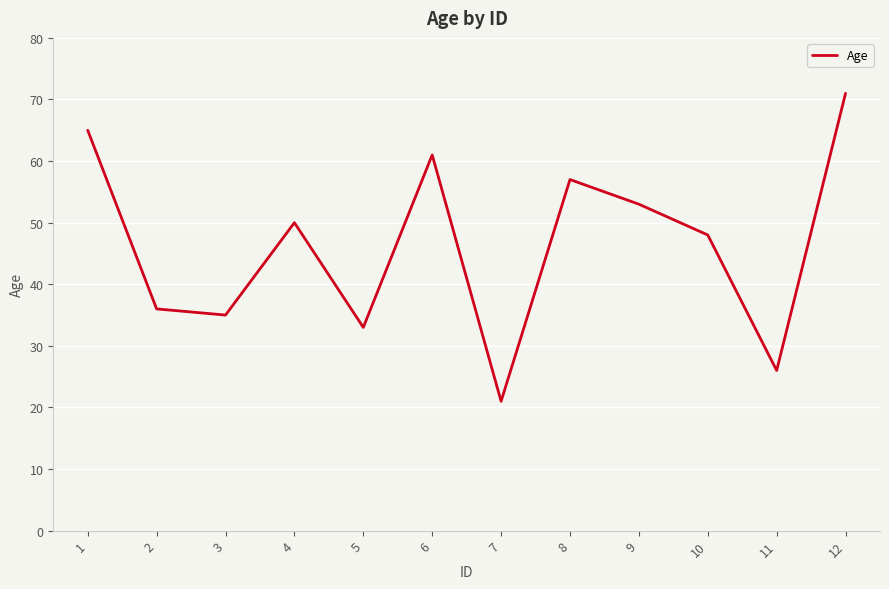

The value at 4 is 74. True or false?

False